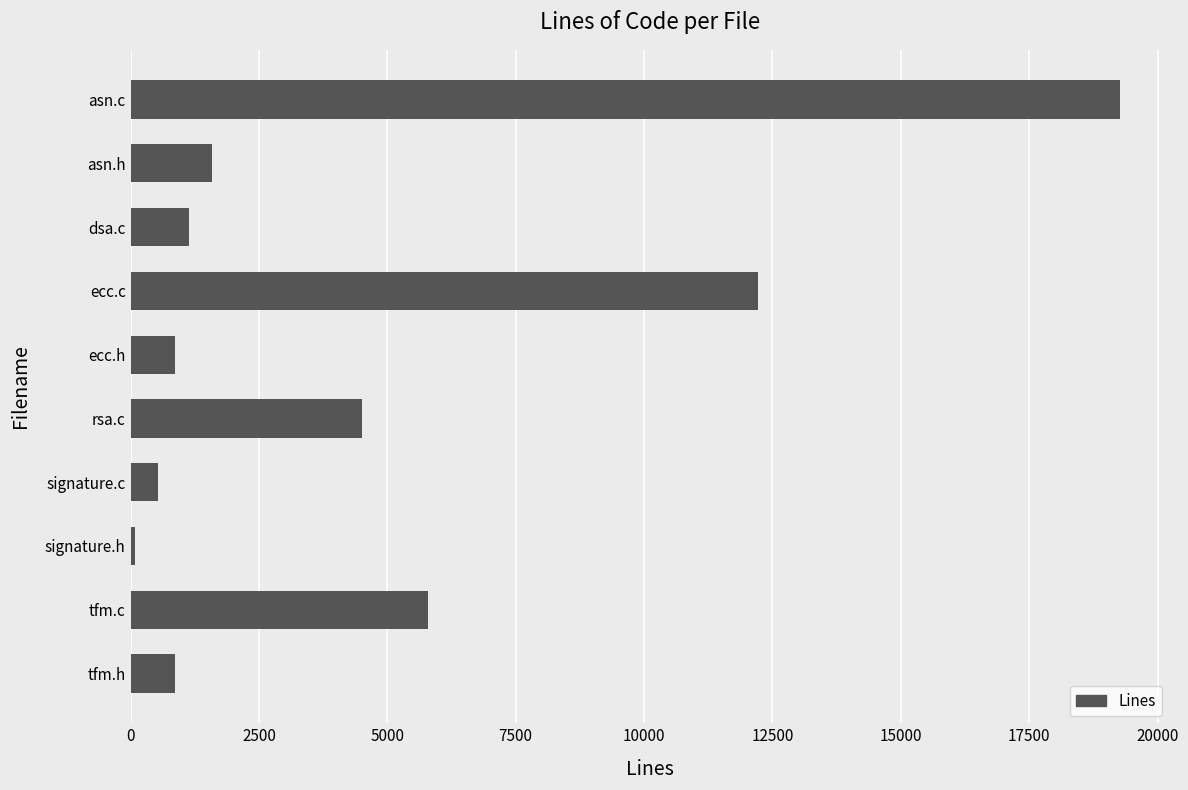

What is the sum of the values at tfm.c and rsa.c?

10293